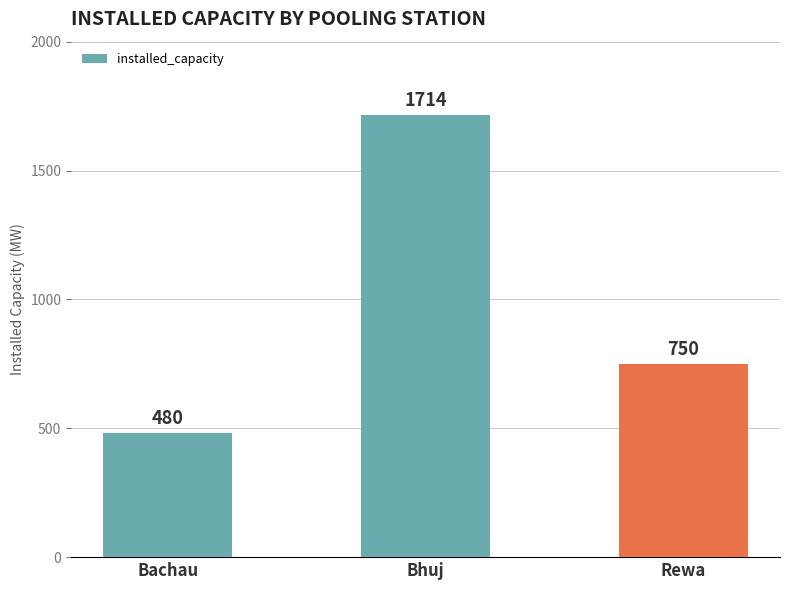

Approximately how many times larger is the value at Rewa compared to Bachau?

1.6